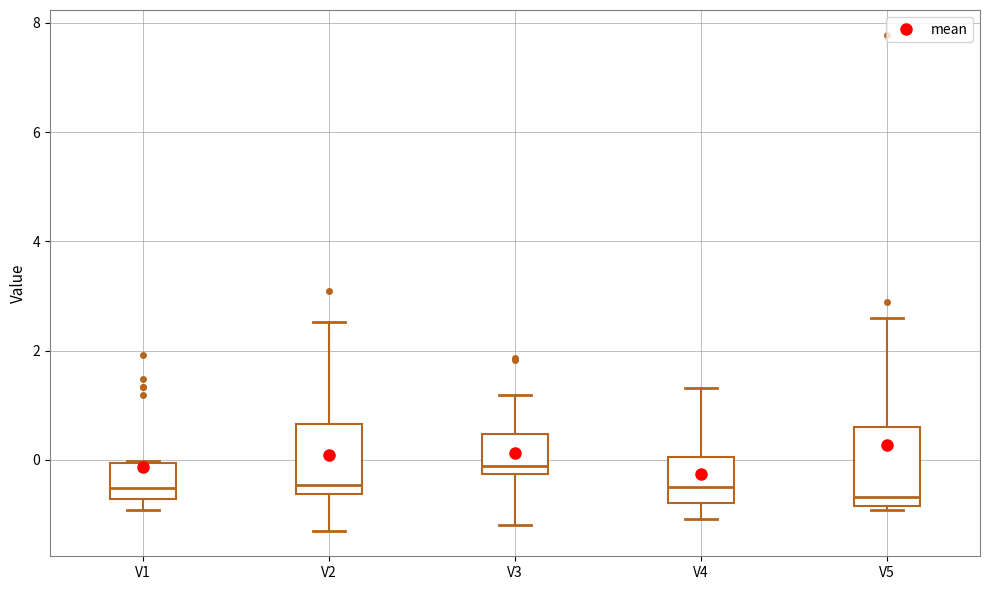

Reading left to right, transcribe this box plot: for each box, give where its median line is, the range the box spans, and where its two whiskers end, as read against the y-axis. The values are not printed on the chart, so give them approximately, as read against the axis.

V1: median -0.6, box -0.8 to 0.0, whiskers -1.0 to 0.0
V2: median -0.4, box -0.6 to 0.6, whiskers -1.4 to 2.6
V3: median -0.2 (just above the box's lower edge), box -0.2 to 0.4, whiskers -1.2 to 1.2
V4: median -0.6, box -0.8 to 0.0, whiskers -1.0 to 1.4
V5: median -0.6, box -0.8 to 0.6, whiskers -1.0 to 2.6